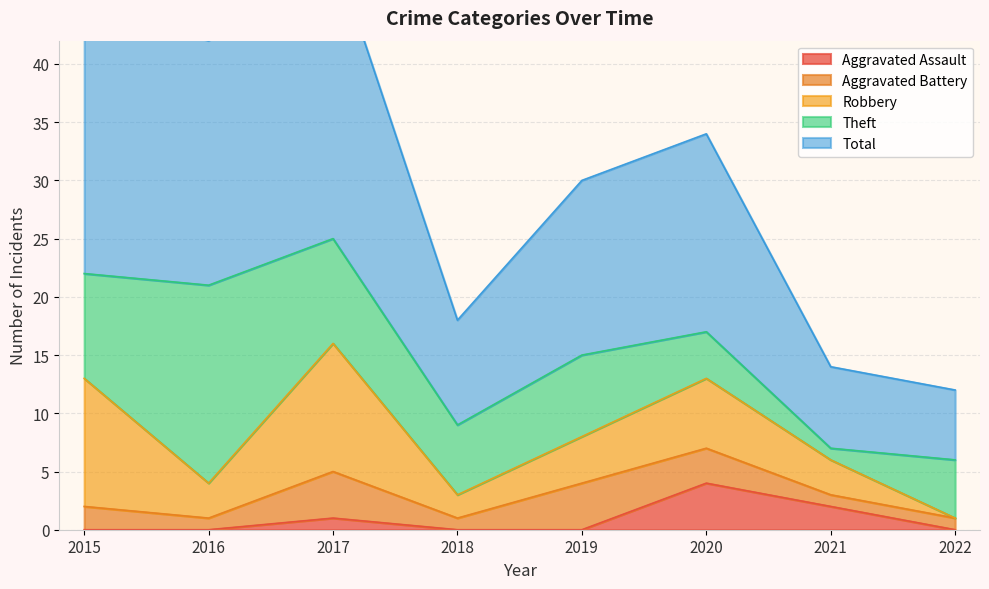

Is it true that Aggravated Assault equals -2 at 2016?

False